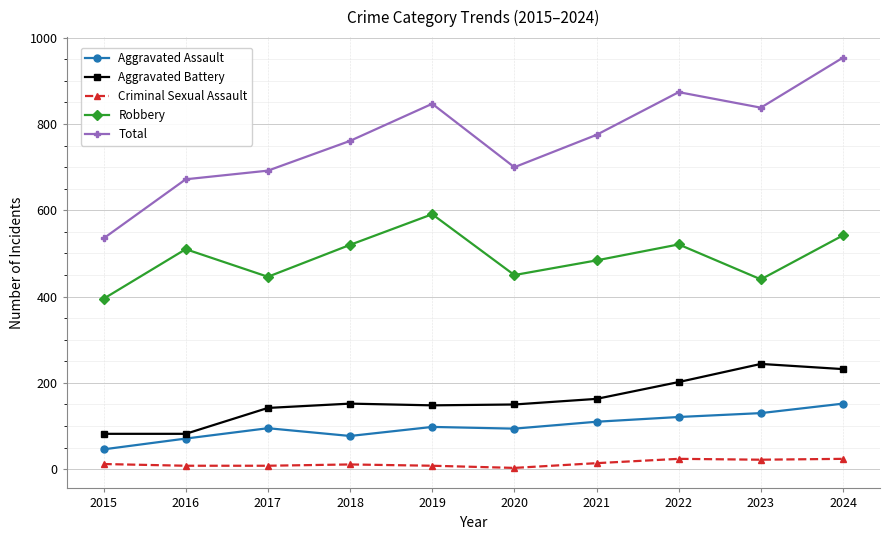

What is the approximate value of Criminal Sexual Assault at 2021?

14